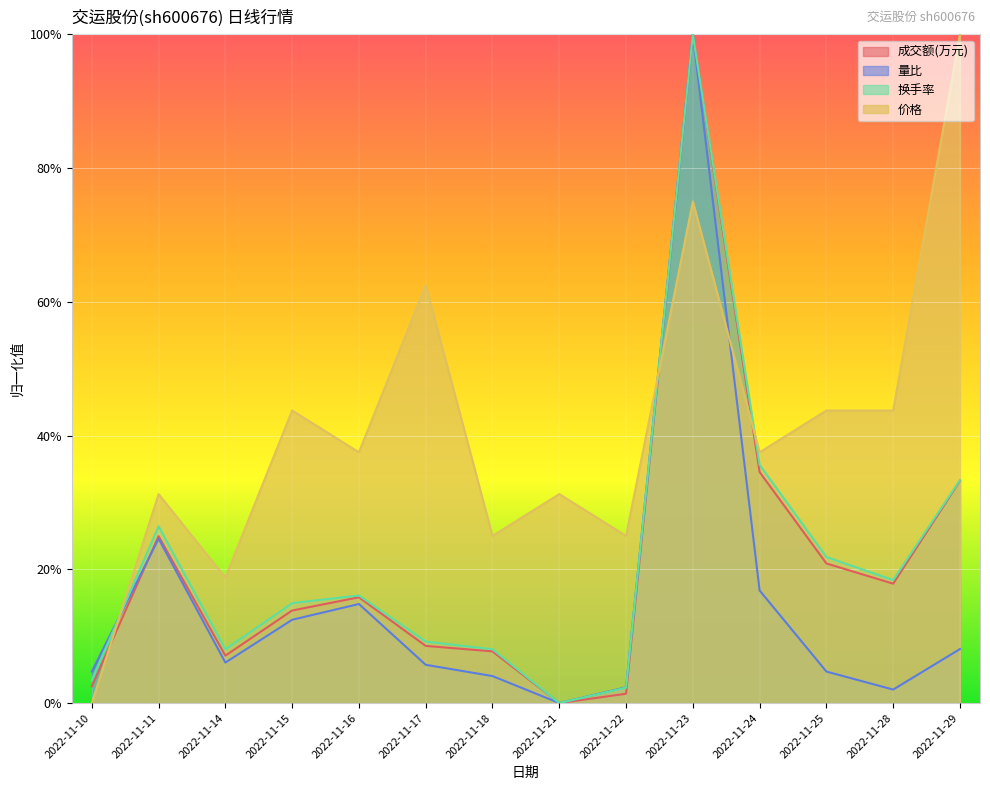

Reading left to right, what are all the values shown in this chart?

价格: 2022-11-10=0.0	2022-11-11=0.3	2022-11-14=0.2	2022-11-15=0.4	2022-11-16=0.4	2022-11-17=0.6	2022-11-18=0.3	2022-11-21=0.3	2022-11-22=0.3	2022-11-23=0.7	2022-11-24=0.4	2022-11-25=0.4	2022-11-28=0.4	2022-11-29=1.0
成交额(万元): 2022-11-10=0.0	2022-11-11=0.2	2022-11-14=0.1	2022-11-15=0.1	2022-11-16=0.2	2022-11-17=0.1	2022-11-18=0.1	2022-11-21=0.0	2022-11-22=0.0	2022-11-23=1.0	2022-11-24=0.3	2022-11-25=0.2	2022-11-28=0.2	2022-11-29=0.3
量比: 2022-11-10=0.0	2022-11-11=0.2	2022-11-14=0.1	2022-11-15=0.1	2022-11-16=0.1	2022-11-17=0.1	2022-11-18=0.0	2022-11-21=0.0	2022-11-22=0.0	2022-11-23=1.0	2022-11-24=0.2	2022-11-25=0.0	2022-11-28=0.0	2022-11-29=0.1
换手率: 2022-11-10=0.0	2022-11-11=0.3	2022-11-14=0.1	2022-11-15=0.1	2022-11-16=0.2	2022-11-17=0.1	2022-11-18=0.1	2022-11-21=0.0	2022-11-22=0.0	2022-11-23=1.0	2022-11-24=0.4	2022-11-25=0.2	2022-11-28=0.2	2022-11-29=0.3